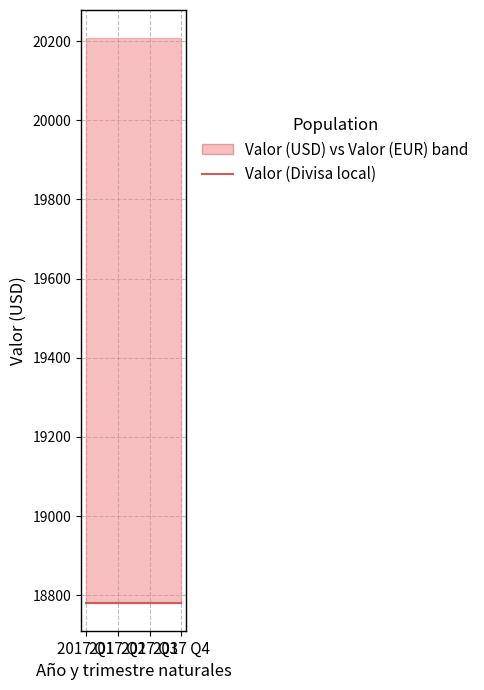

The value of Valor (USD) at 2017 Q1 is 20207.4. True or false?

True